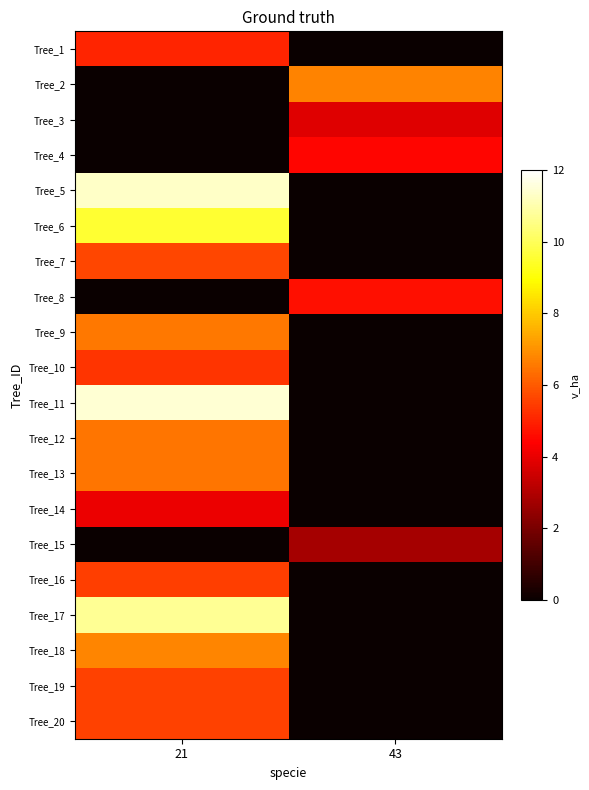

Reading left to right, list all the values displayed in this chart.

Tree_1: 21=5.0	43=0.0
Tree_2: 21=0.0	43=6.7
Tree_3: 21=0.0	43=3.8
Tree_4: 21=0.0	43=4.5
Tree_5: 21=11.3	43=0.0
Tree_6: 21=9.5	43=0.0
Tree_7: 21=5.7	43=0.0
Tree_8: 21=0.0	43=4.7
Tree_9: 21=6.5	43=0.0
Tree_10: 21=5.3	43=0.0
Tree_11: 21=11.4	43=0.0
Tree_12: 21=6.5	43=0.0
Tree_13: 21=6.5	43=0.0
Tree_14: 21=4.1	43=0.0
Tree_15: 21=0.0	43=2.8
Tree_16: 21=5.5	43=0.0
Tree_17: 21=10.7	43=0.0
Tree_18: 21=6.8	43=0.0
Tree_19: 21=5.5	43=0.0
Tree_20: 21=5.6	43=0.0